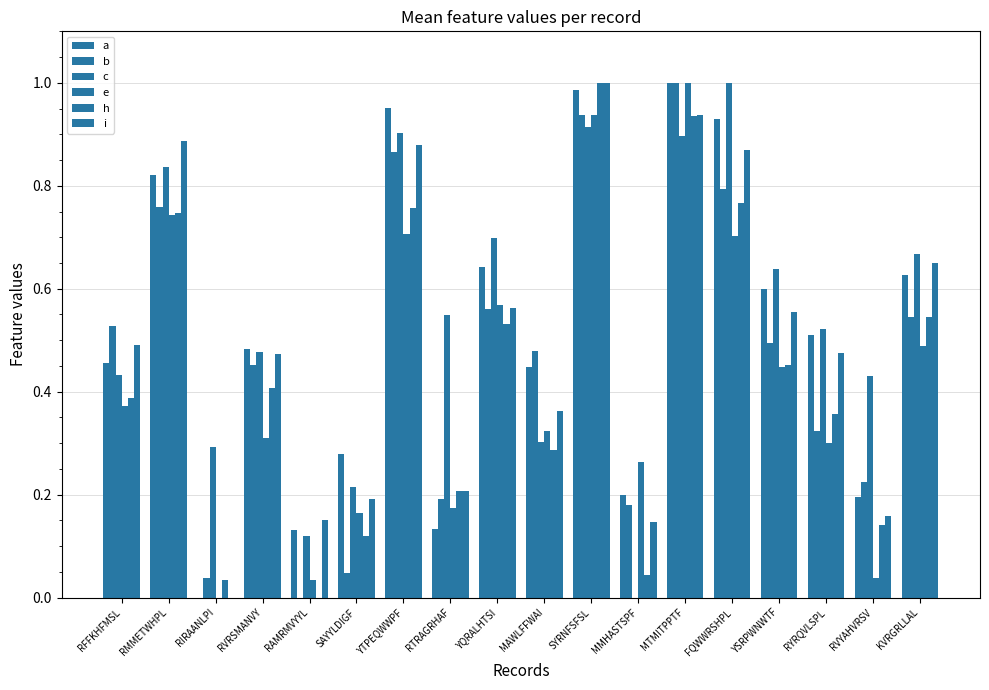

How many positive values does the b series have?

17